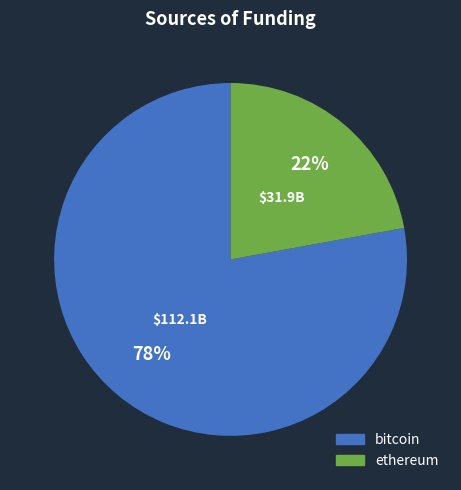

Count the number of slices in the pie.

2